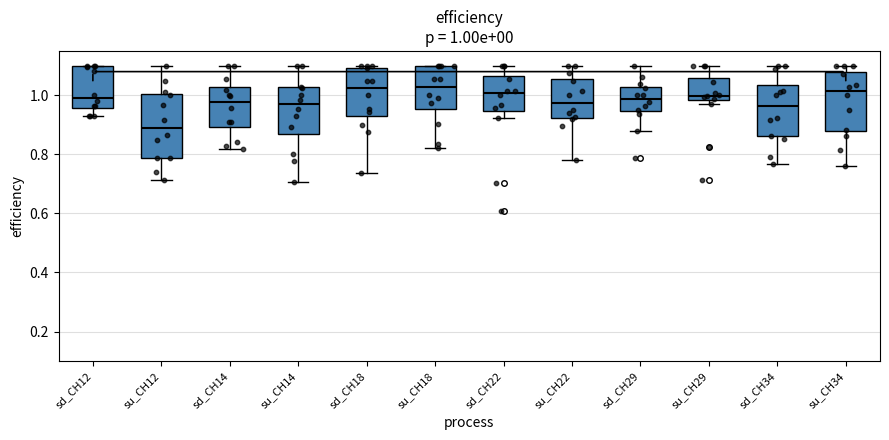

Which box's median line is the lowest?

su_CH12